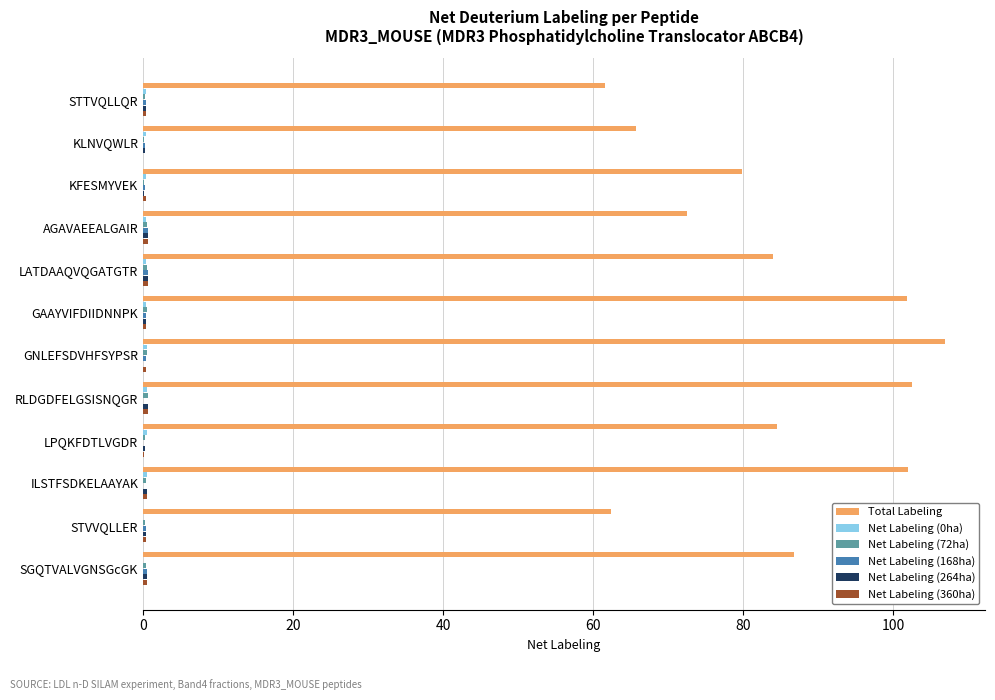

Which series has the largest range (max minus min)?

Total Labeling